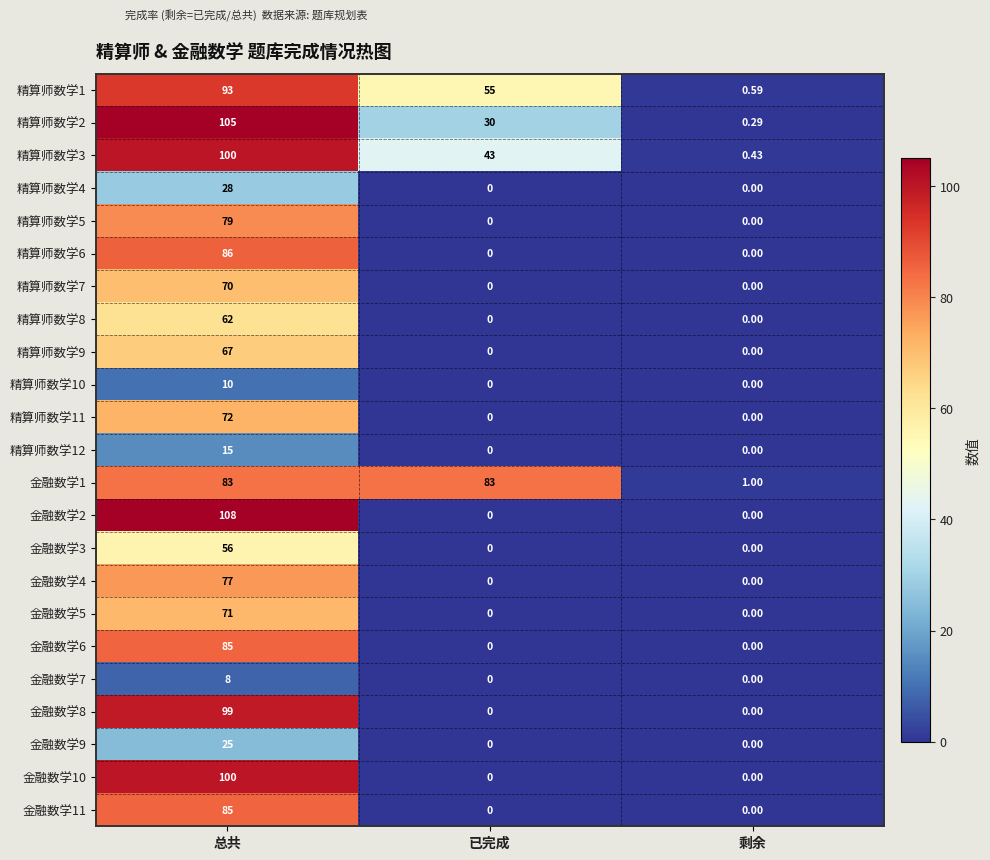

At which category does the chart reach its peak across all series?

总共